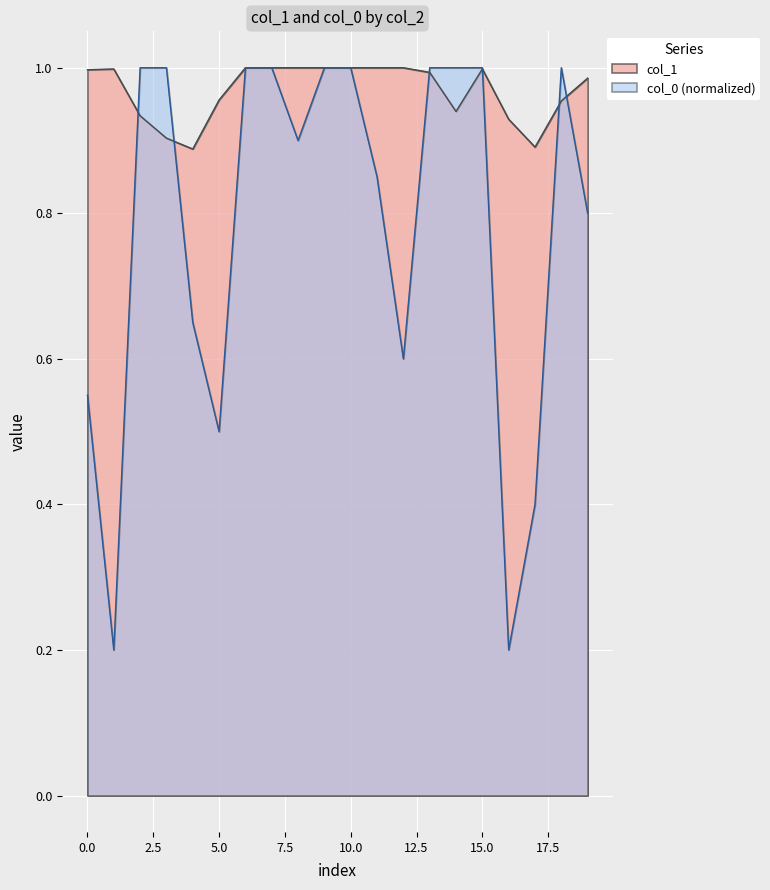

Is it true that col_1 equals 1.0 at 0?

True